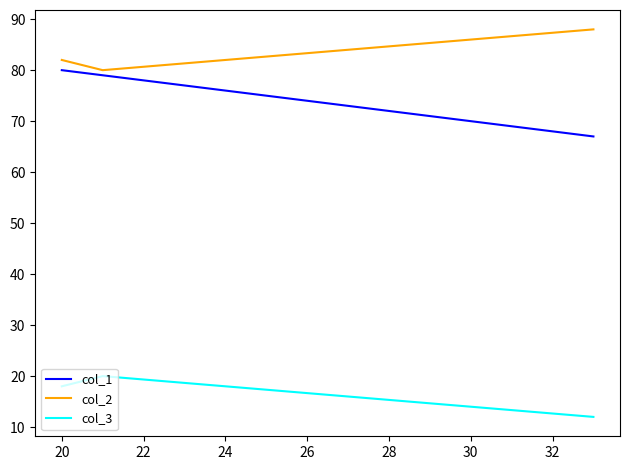

How many data points in col_1 are less than 79?

1